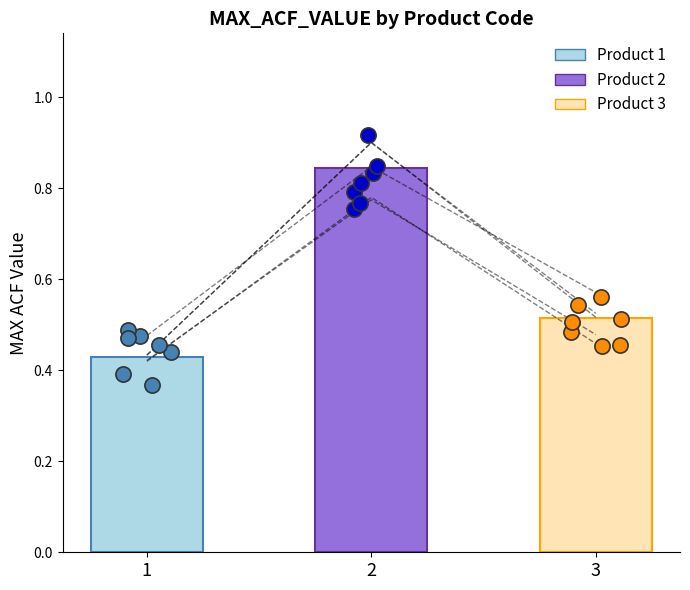

What is the change in value from 1 to 2?

+0.4